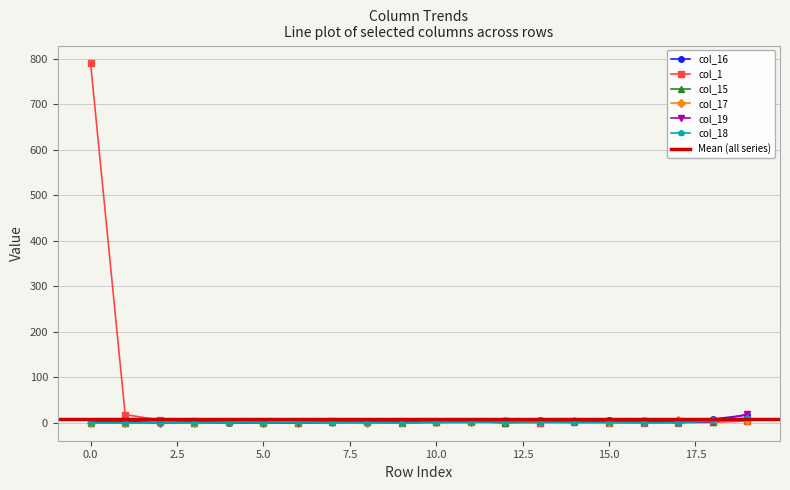

True or false: col_18 has more than 0 interior local peaks.

True